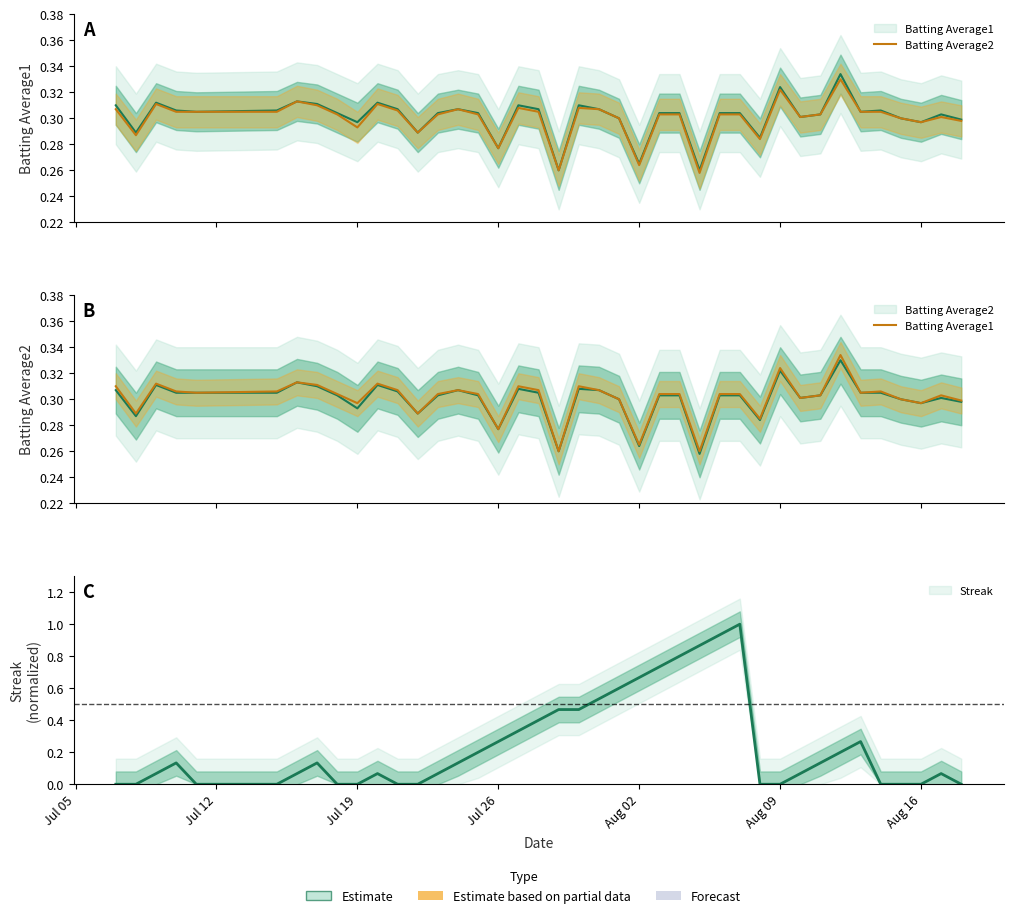

True or false: Batting Average1 and Batting Average2 cross at least once.

False